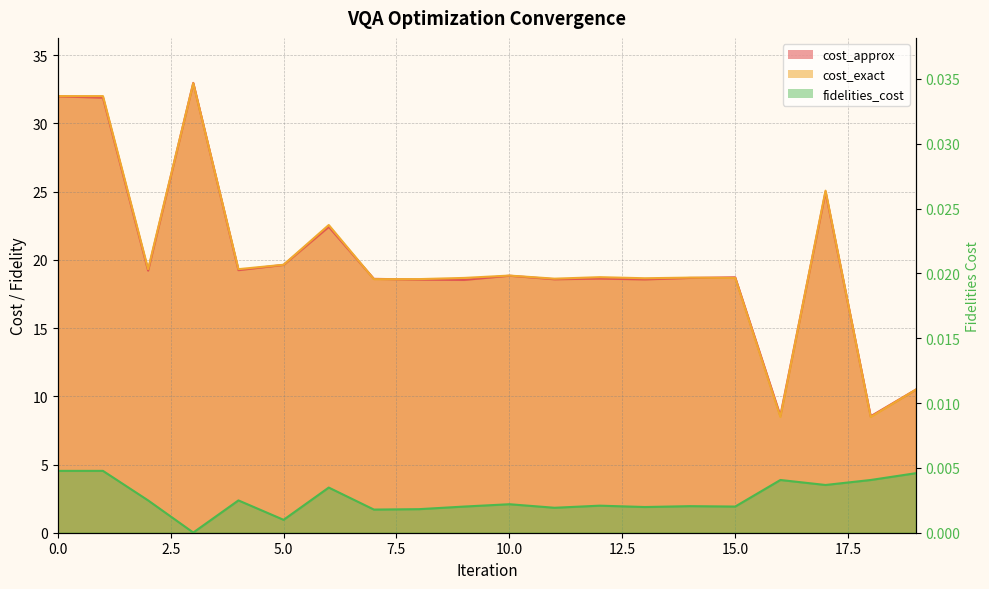

Does the chart have visible grid lines?

Yes